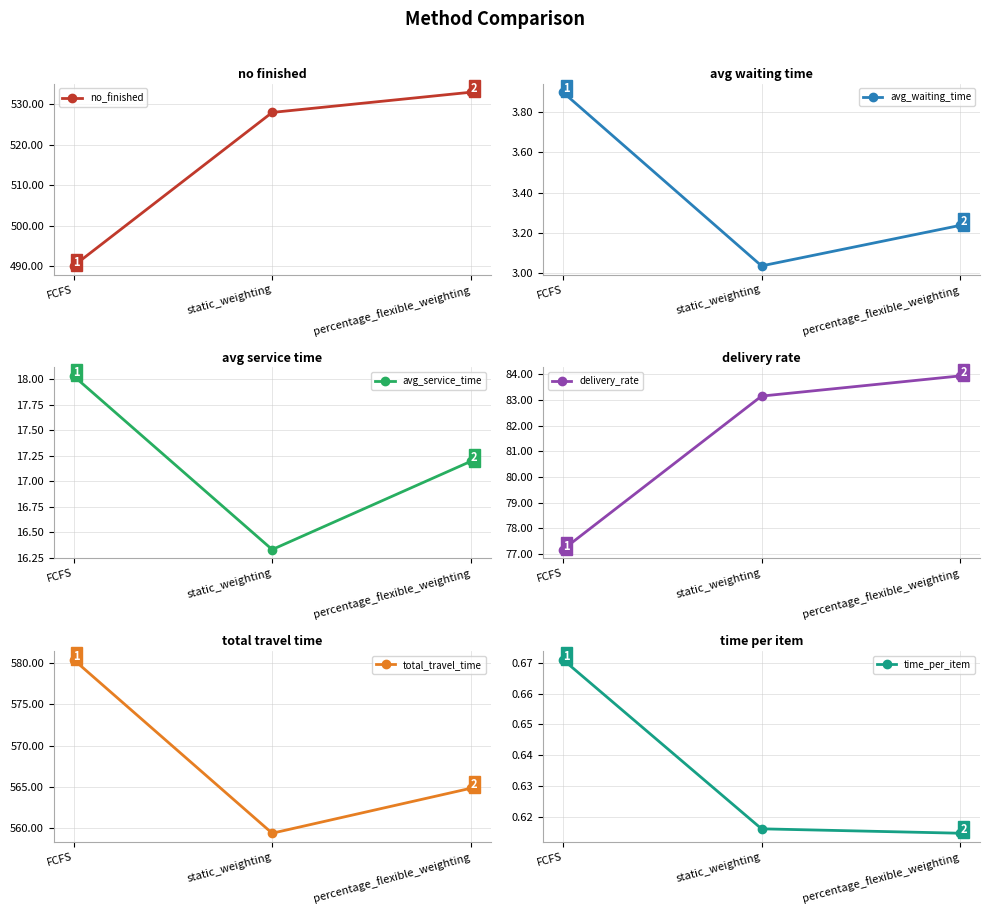

What position from the left is percentage_flexible_weighting?

3